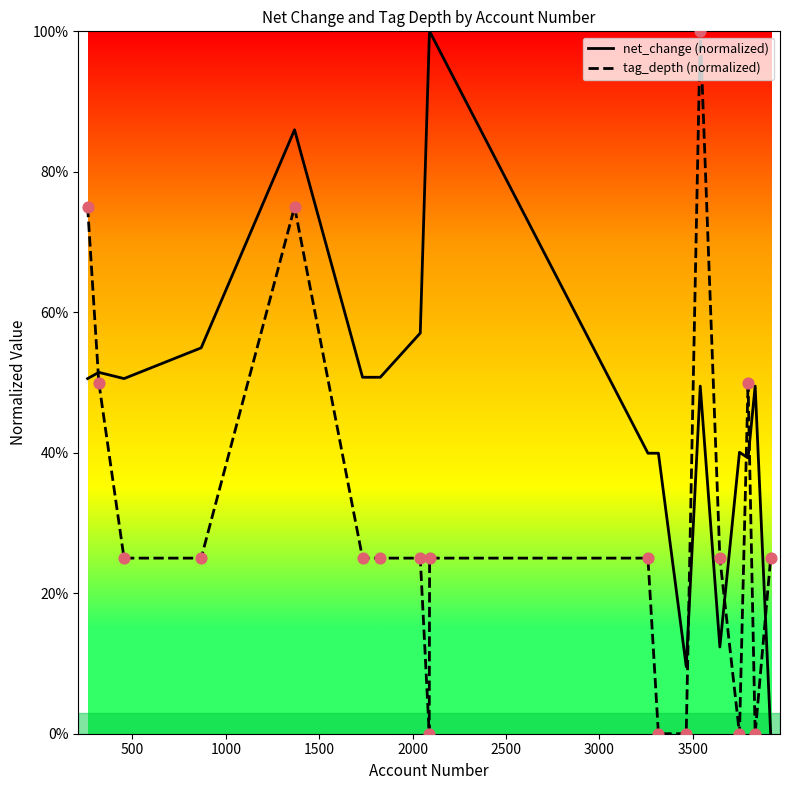

Which series has the largest total across all categories?

net_change (normalized)